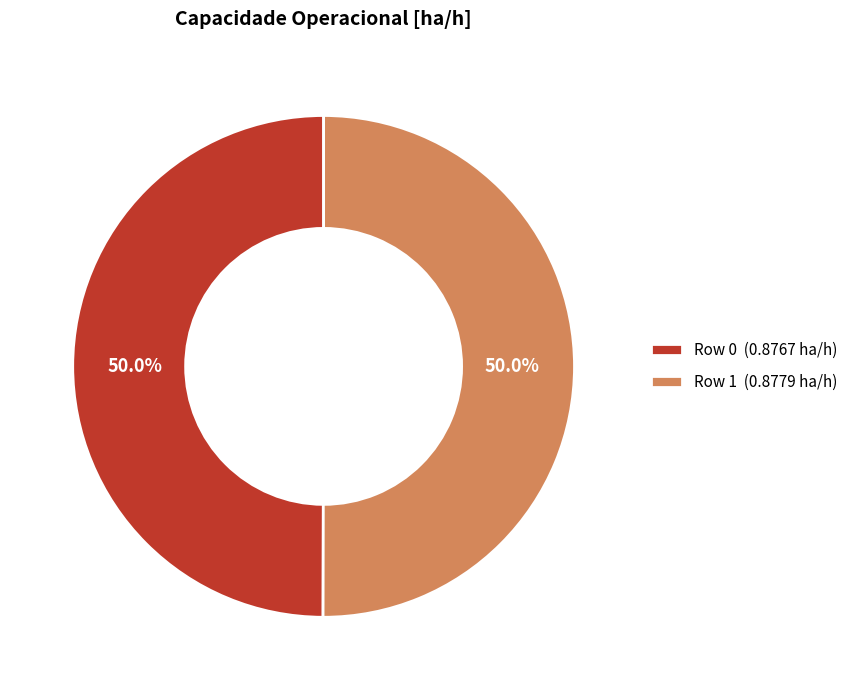

To the nearest percent, what portion does Row 0 represent?

50%